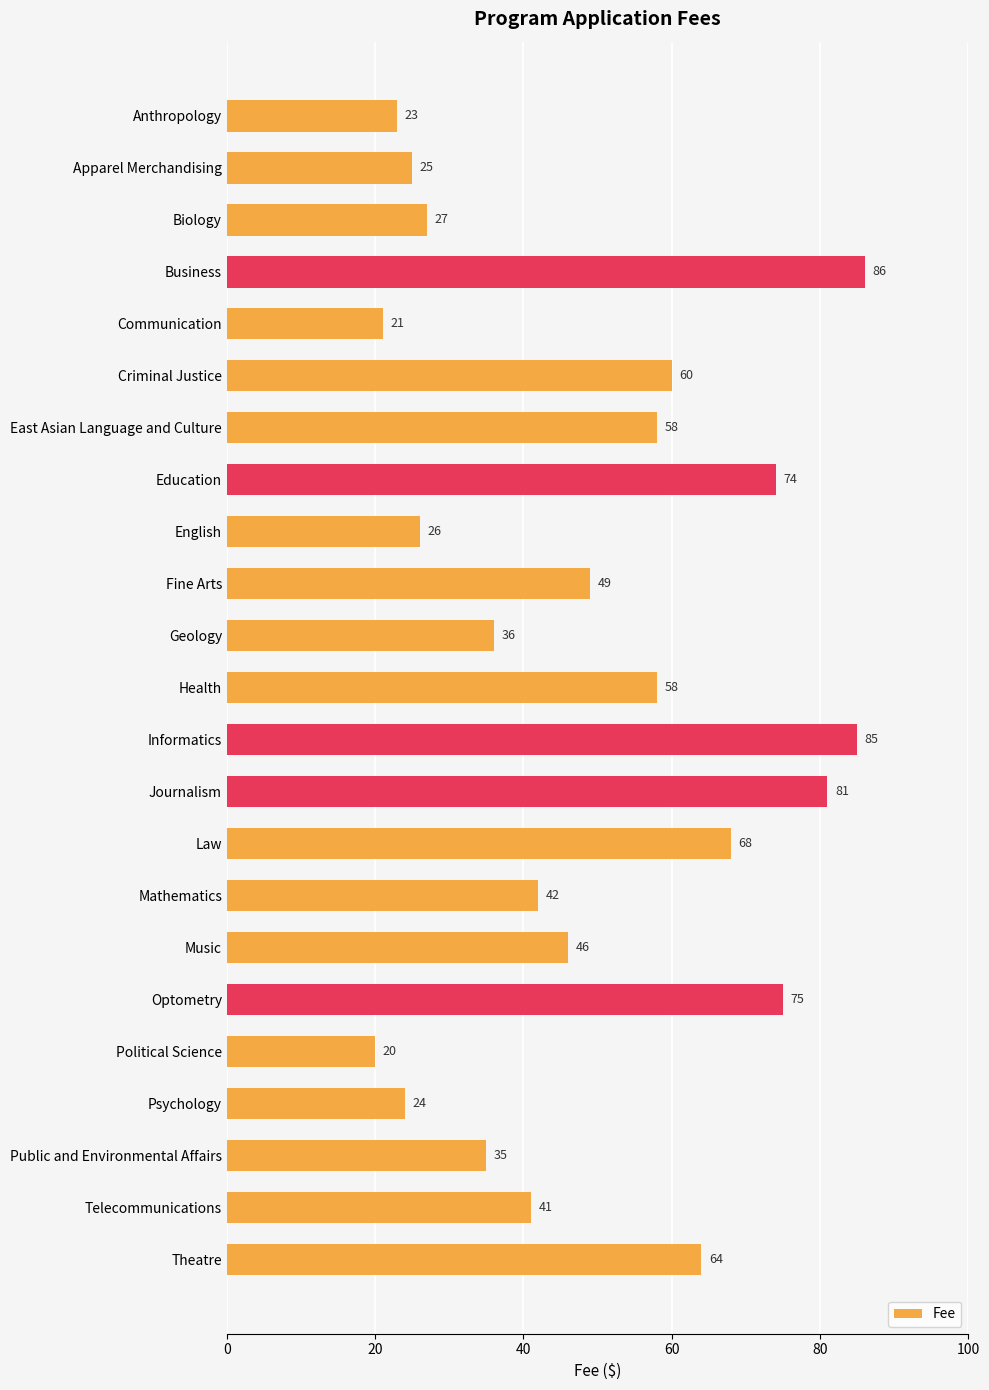

What is the value of the 8th bar from the top?

74